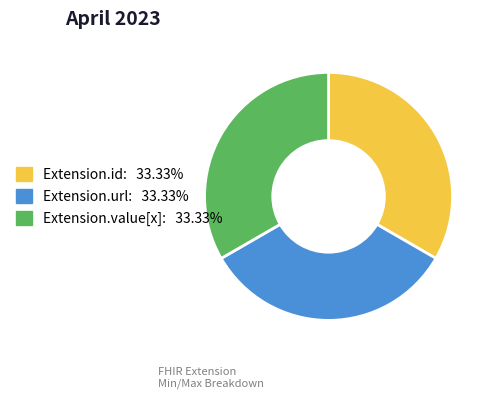

What is the ratio of the value at Extension.value[x]: 33.33% to the value at Extension.url: 33.33%?

1.0